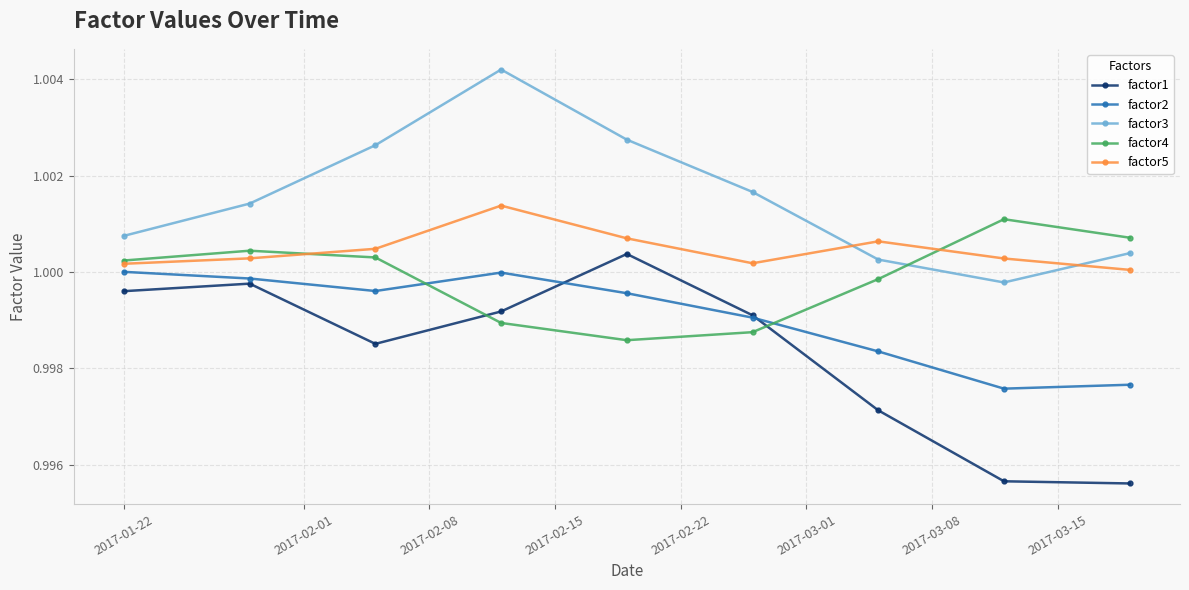

Rank the series by their average value, from lowest to highest.

factor1, factor2, factor4, factor5, factor3